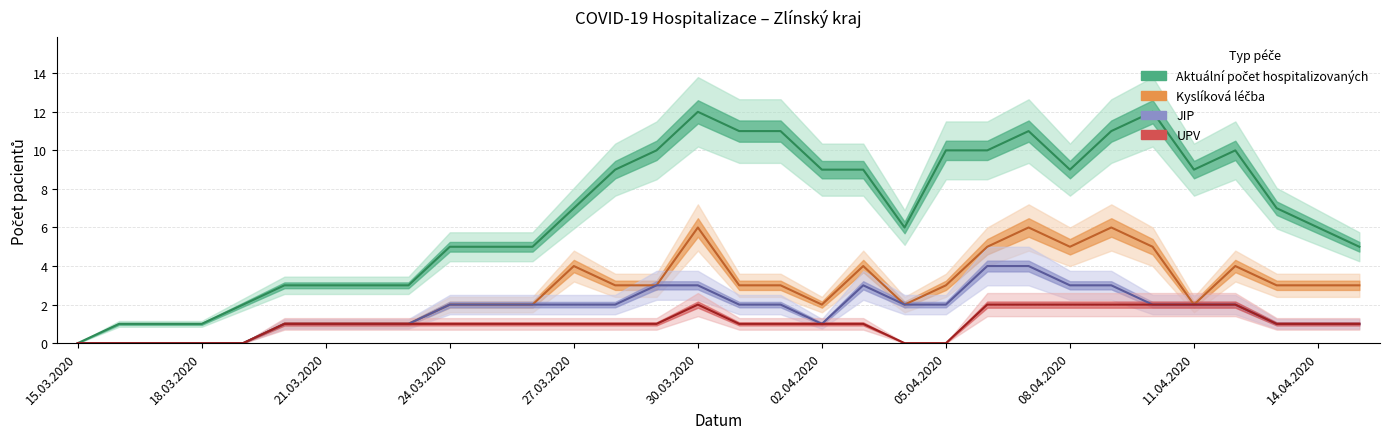

True or false: JIP and Kyslíková léčba cross at least once.

False